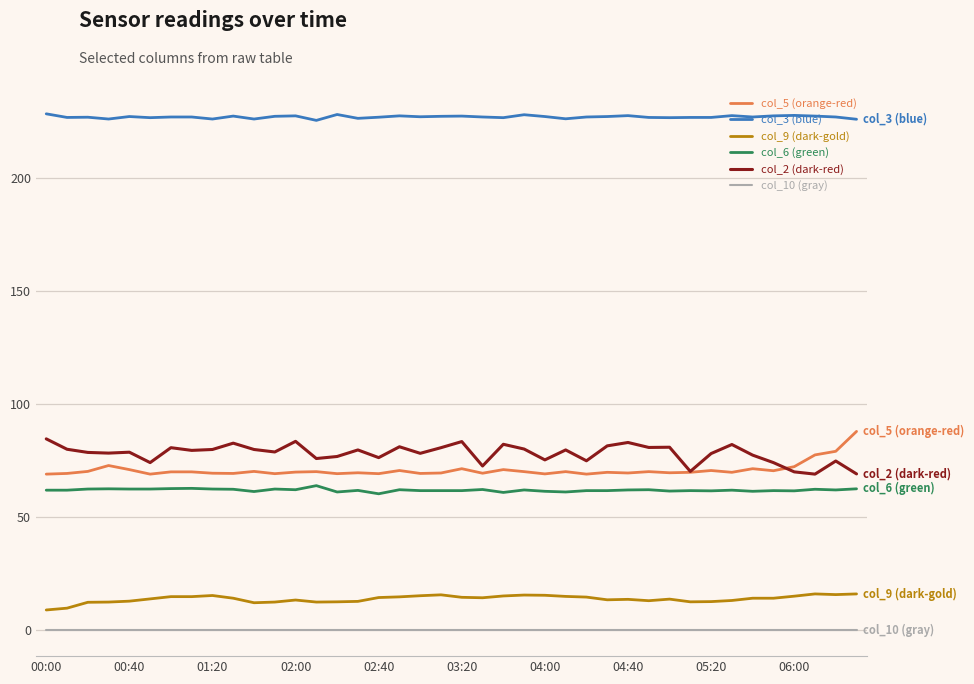

True or false: col_3 (blue) and col_2 (dark-red) cross at least once.

False